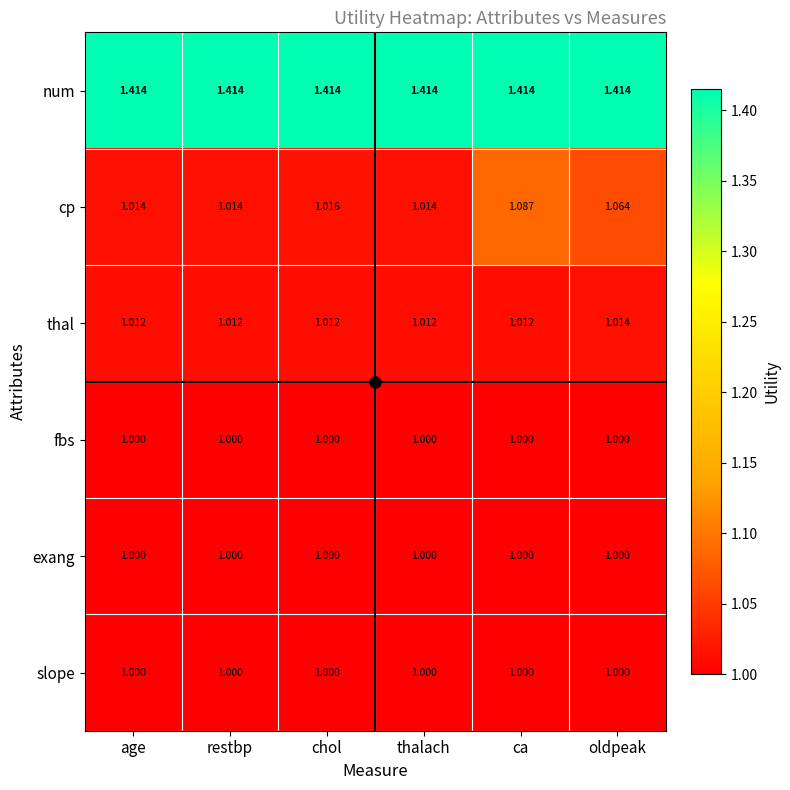

Which series has the largest range (max minus min)?

cp